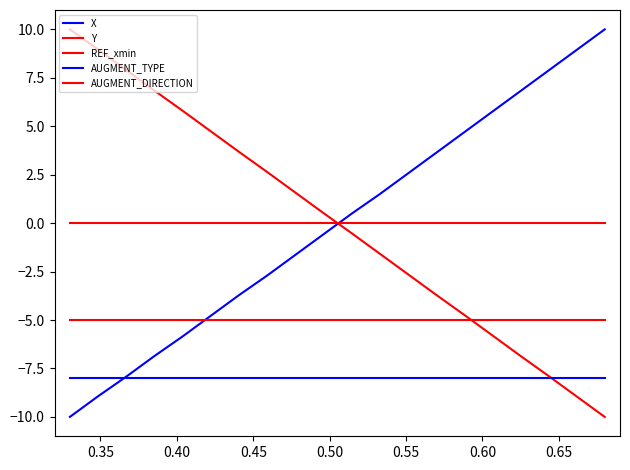

Reading left to right, list all the values displayed in this chart.

X: -10.0	-8.9	-7.9	-6.9	-5.9	-4.8	-3.7	-2.7	-1.6	-0.6	0.5	1.5	2.6	3.6	4.7	5.7	6.8	7.9	8.9	10.0
Y: 10.0	9.0	7.9	6.8	5.8	4.7	3.7	2.6	1.6	0.5	-0.5	-1.6	-2.6	-3.7	-4.7	-5.8	-6.8	-7.9	-8.9	-10.0
REF_xmin: 0.0	0.0	0.0	0.0	0.0	0.0	0.0	0.0	0.0	0.0	0.0	0.0	0.0	0.0	0.0	0.0	0.0	0.0	0.0	0.0
AUGMENT_TYPE: -8.0	-8.0	-8.0	-8.0	-8.0	-8.0	-8.0	-8.0	-8.0	-8.0	-8.0	-8.0	-8.0	-8.0	-8.0	-8.0	-8.0	-8.0	-8.0	-8.0
AUGMENT_DIRECTION: -5.0	-5.0	-5.0	-5.0	-5.0	-5.0	-5.0	-5.0	-5.0	-5.0	-5.0	-5.0	-5.0	-5.0	-5.0	-5.0	-5.0	-5.0	-5.0	-5.0